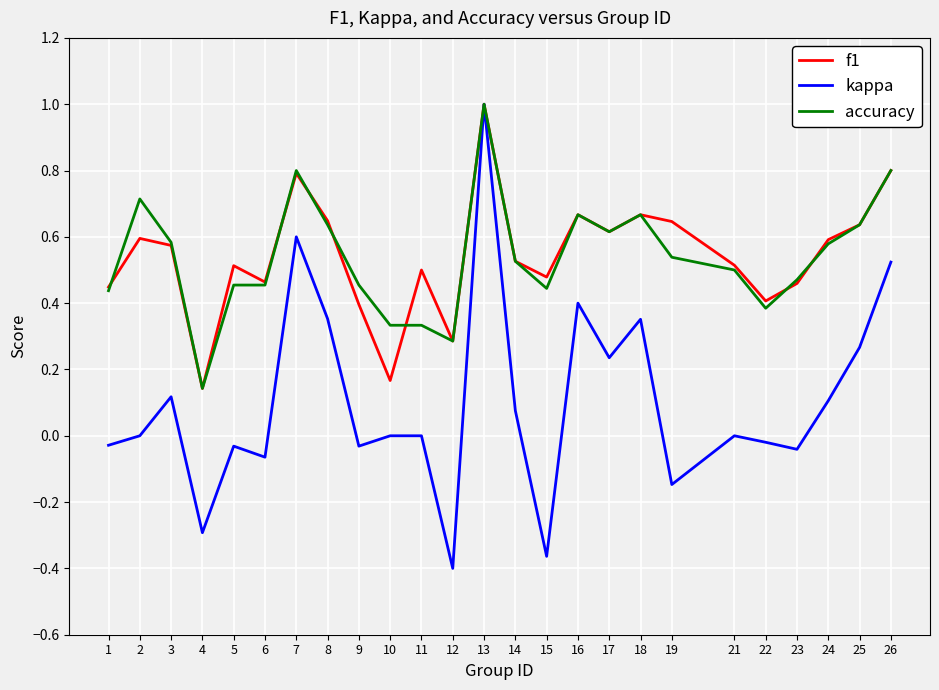

The f1 series shows 0.5 at 11. True or false?

True